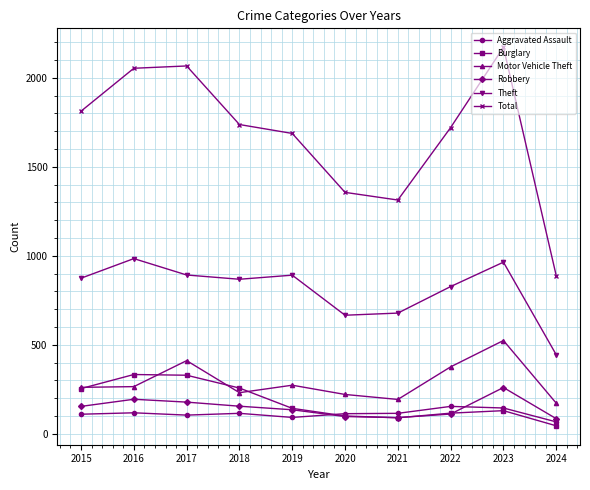

List the series in order of their peak value, highest first.

Total, Theft, Motor Vehicle Theft, Burglary, Robbery, Aggravated Assault